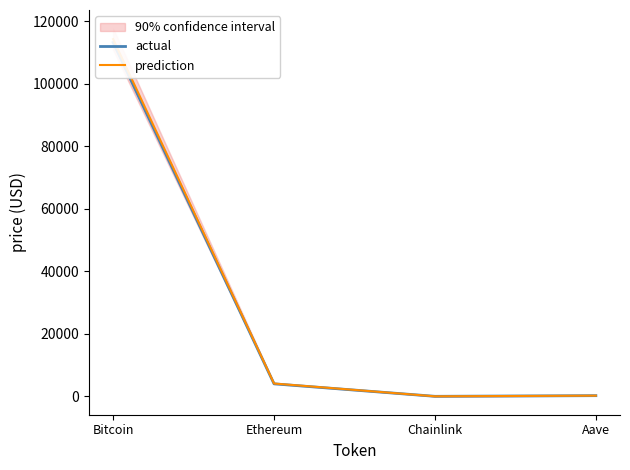

Does the chart have visible grid lines?

No